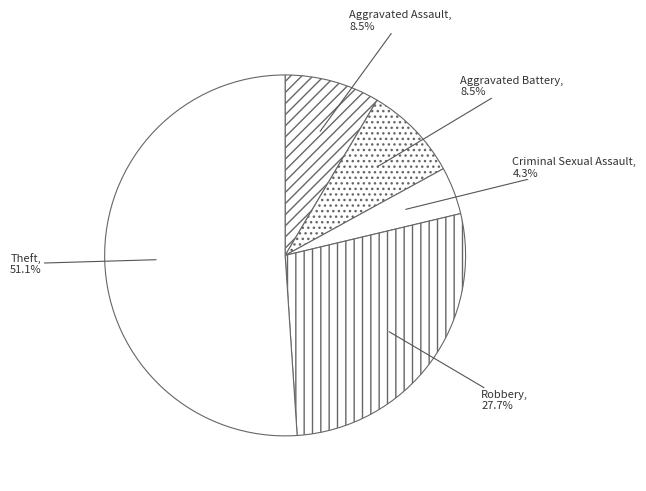

Which has a higher value, Theft or Robbery?

Theft